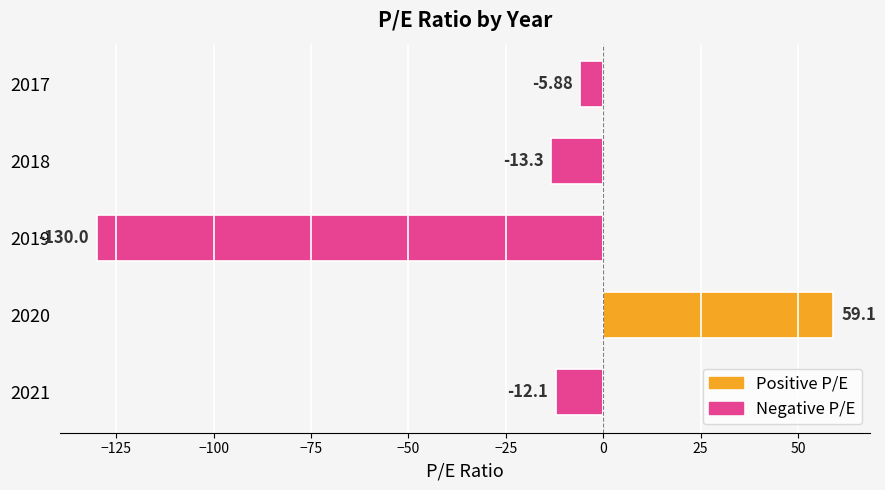

Which category has the highest value across all series?

2020